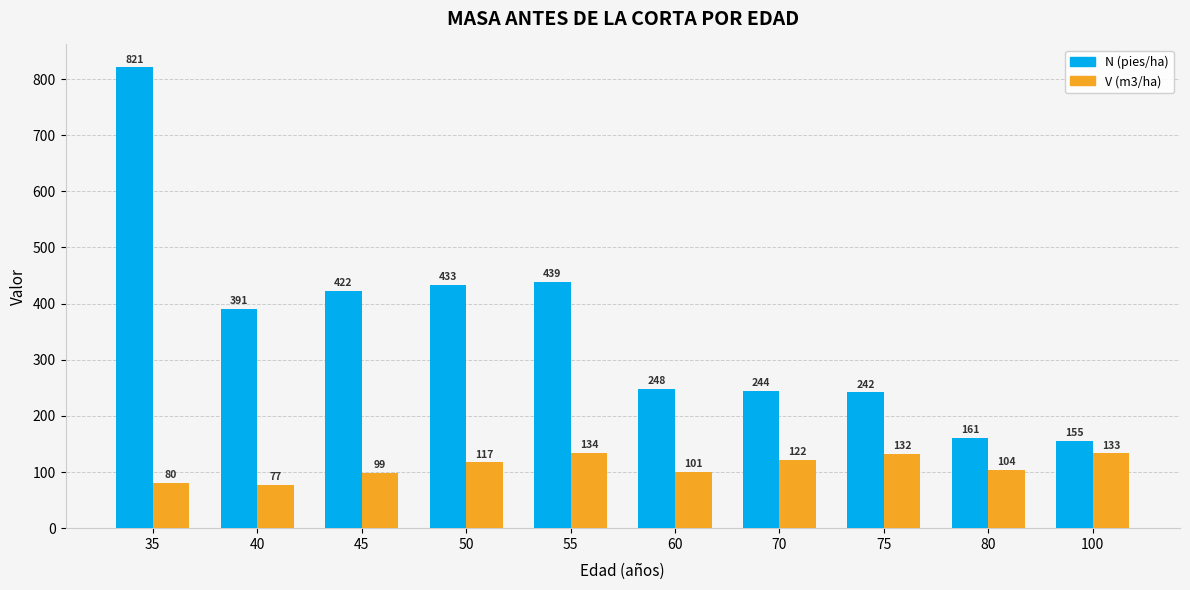

What are all the series names shown in the legend?

N (pies/ha), V (m3/ha)